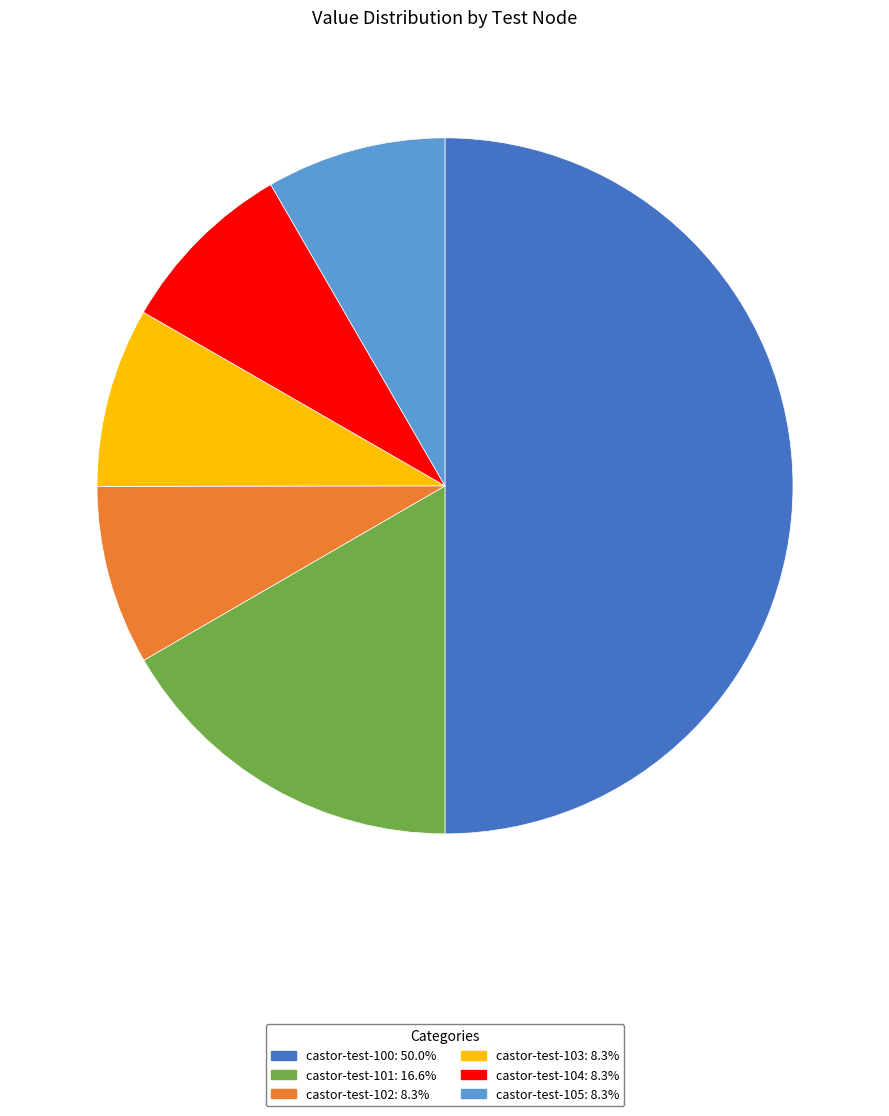

What is the ratio of the value at castor-test-102 to the value at castor-test-101?

0.5